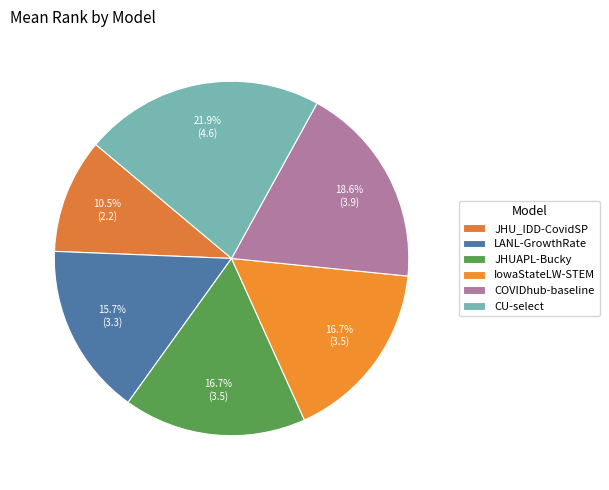

Which category has the biggest portion of the pie?

CU-select